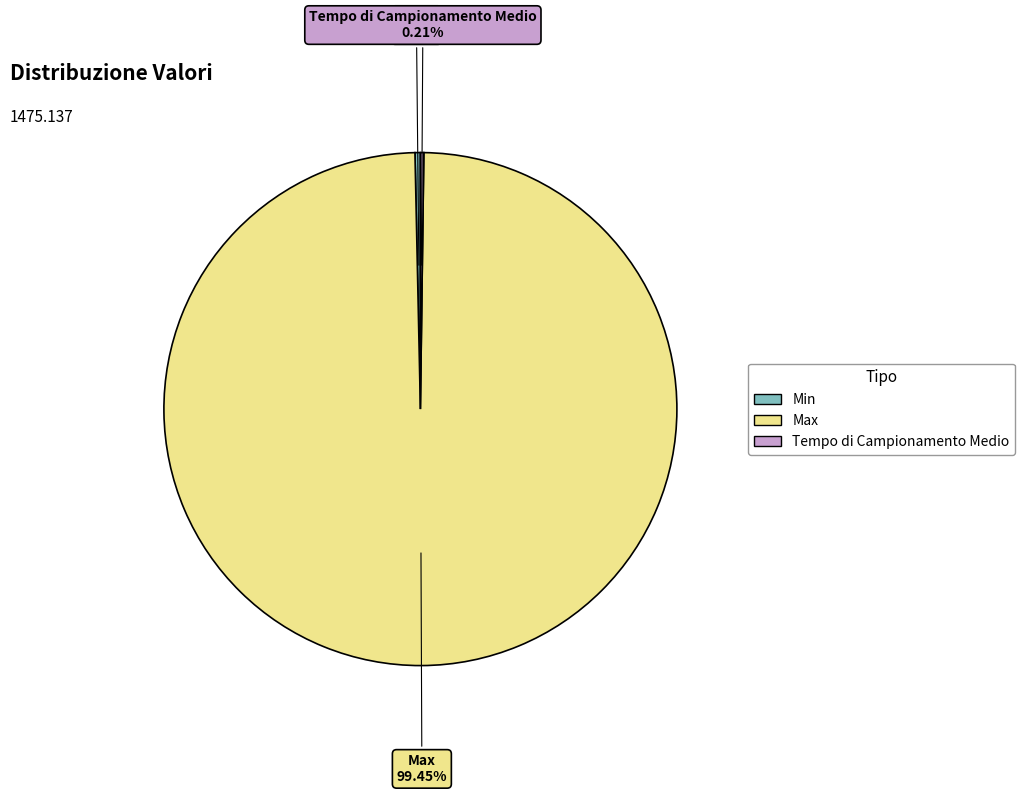

The Max slice represents 89% of the pie. True or false?

False